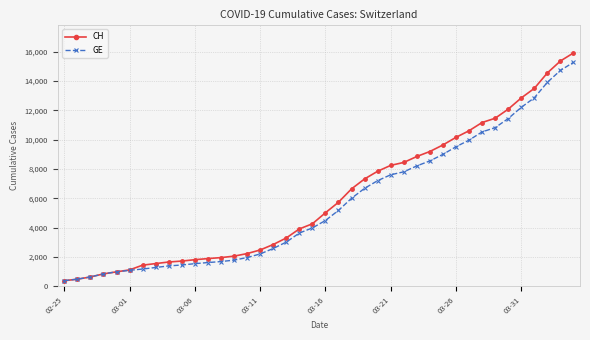

Which series has the largest range (max minus min)?

CH